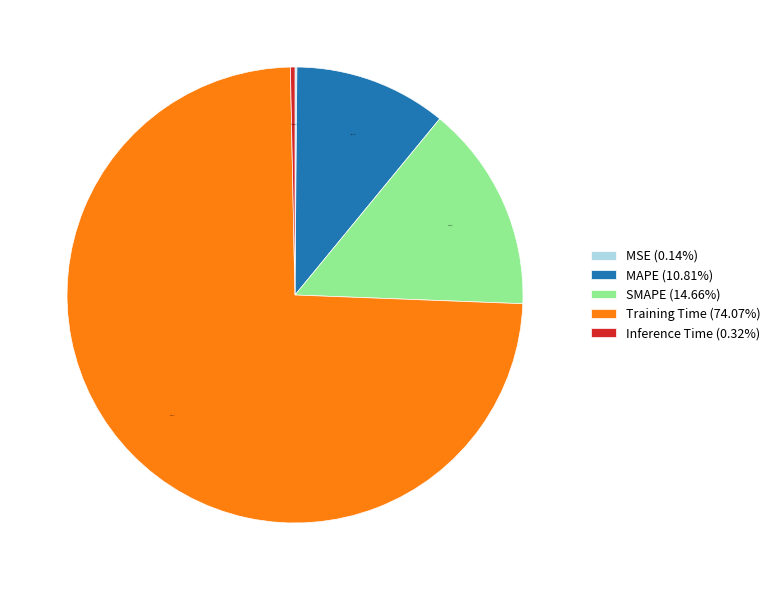

To the nearest percent, what is the average slice percentage?

20%